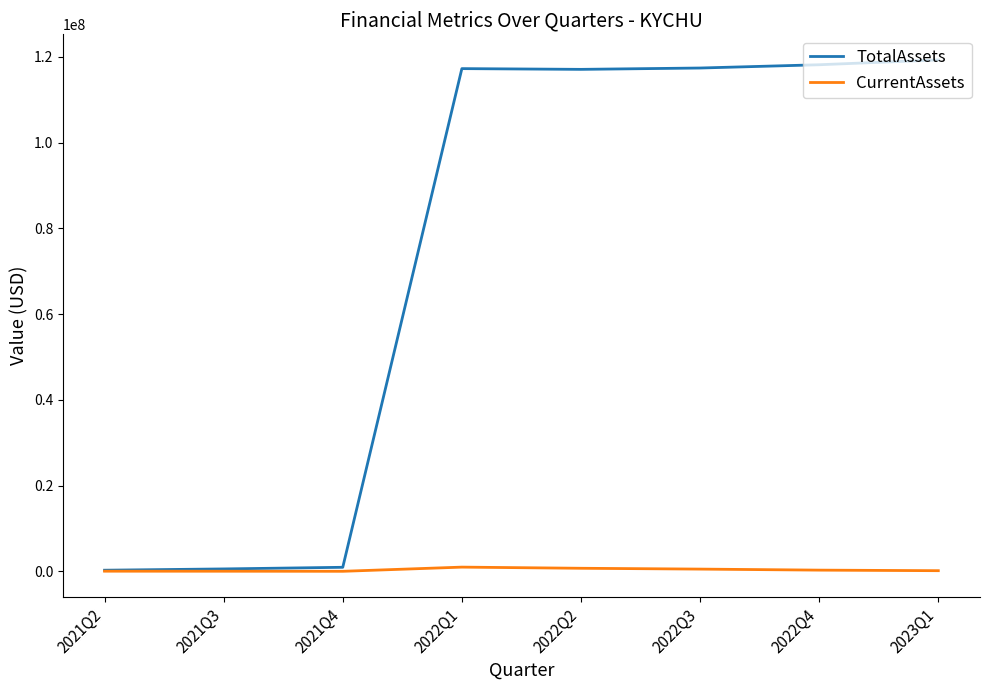

What are all the series names shown in the legend?

TotalAssets, CurrentAssets